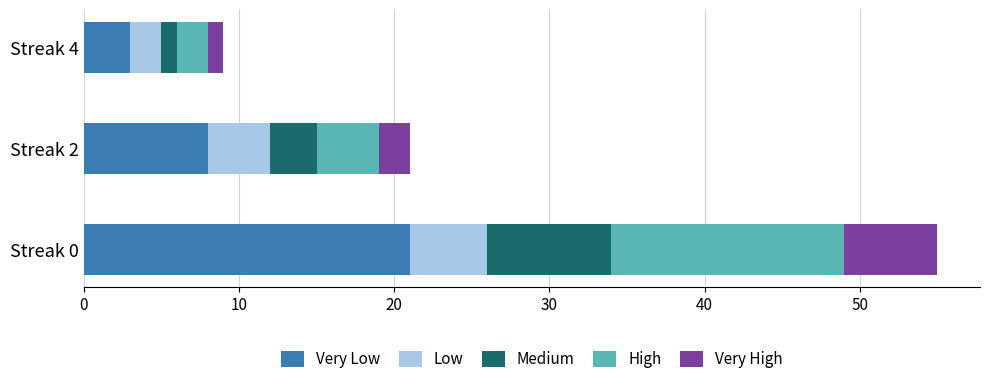

At which category is the sum across all series the highest?

Streak 0